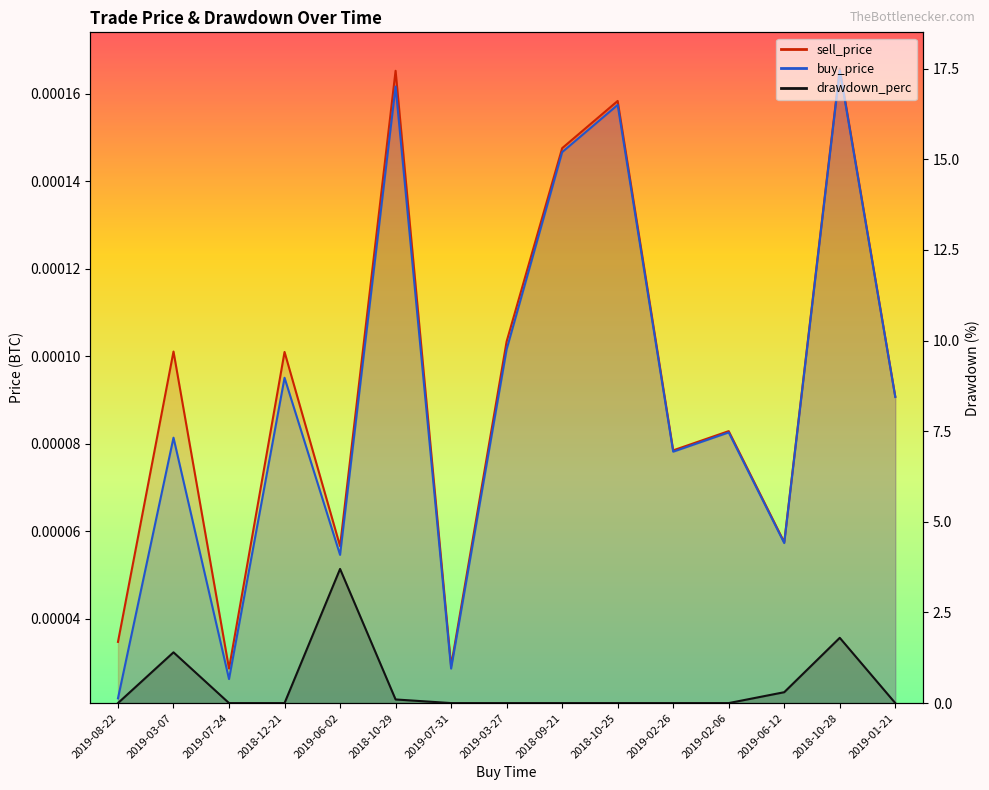

How many interior local peaks (higher than both neighbors) does the data have?

3